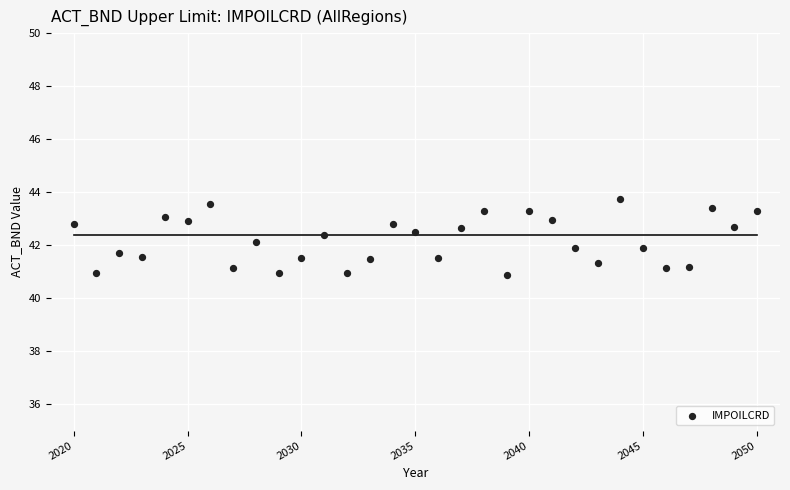

What is the range of X values (max minus min)?

30.0